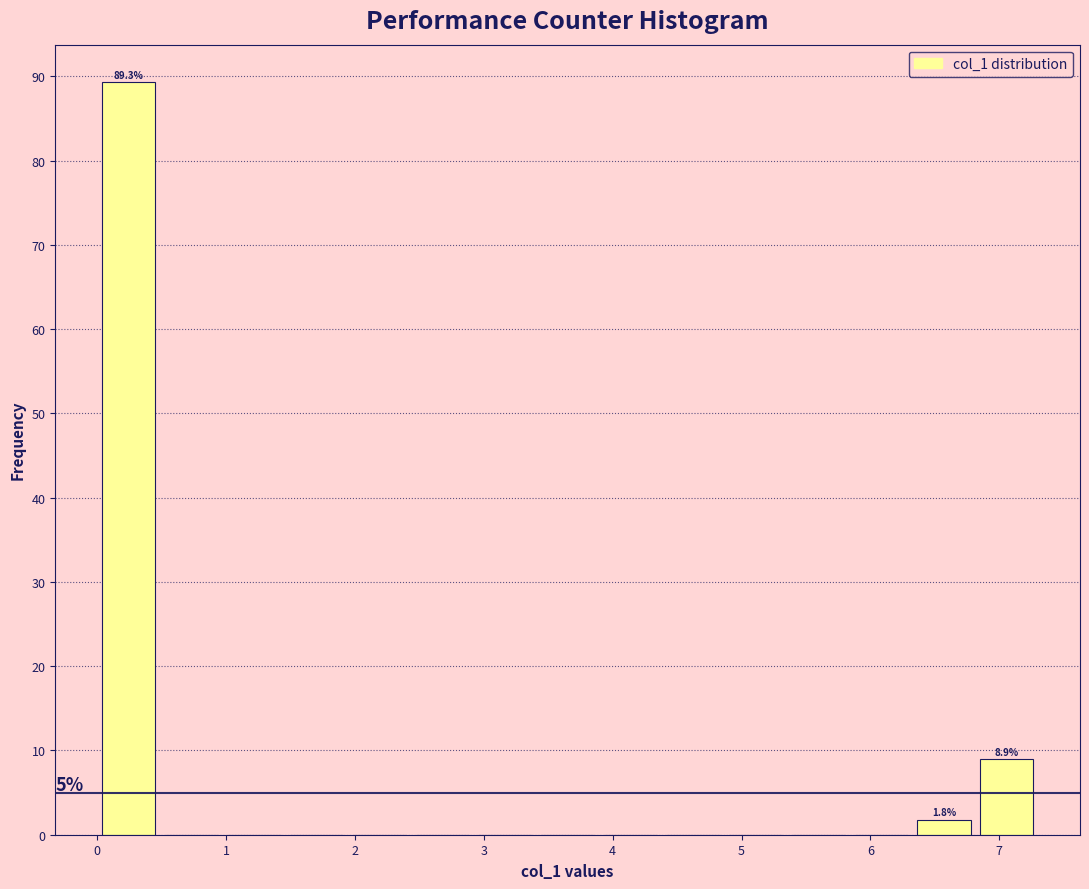

Over which range of the x-axis is the bar tallest?

0.0 to 0.5